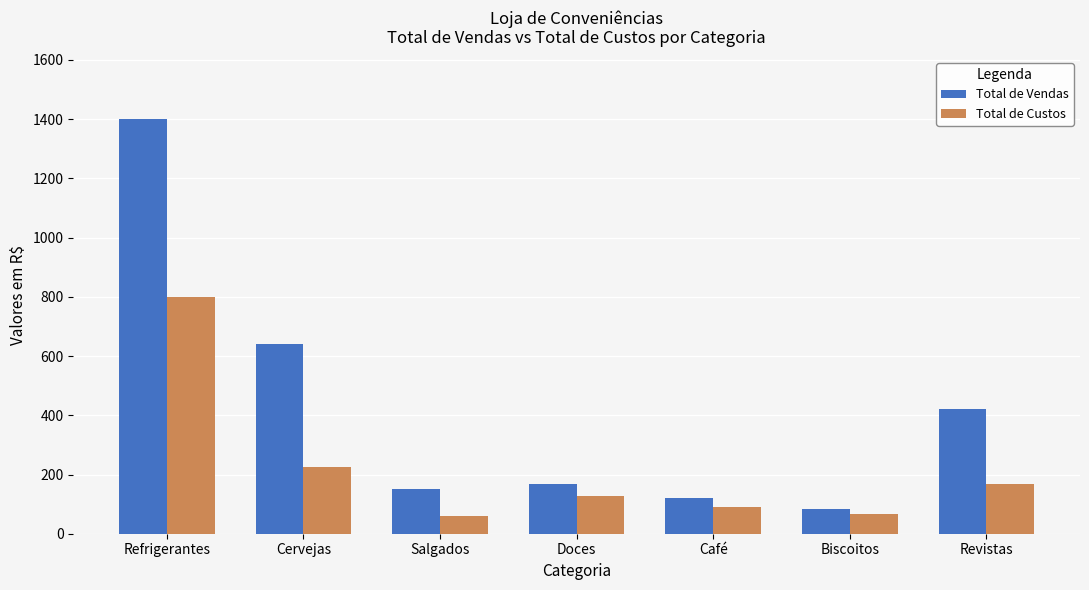

What are all the series names shown in the legend?

Total de Vendas, Total de Custos